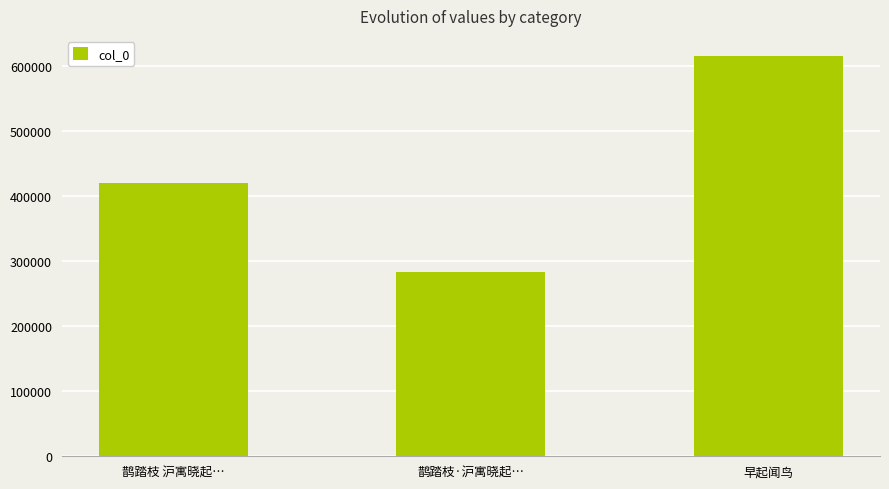

What is the sum of the values at 鹊踏枝 沪寓晓起… and 鹊踏枝·沪寓晓起…?

703298